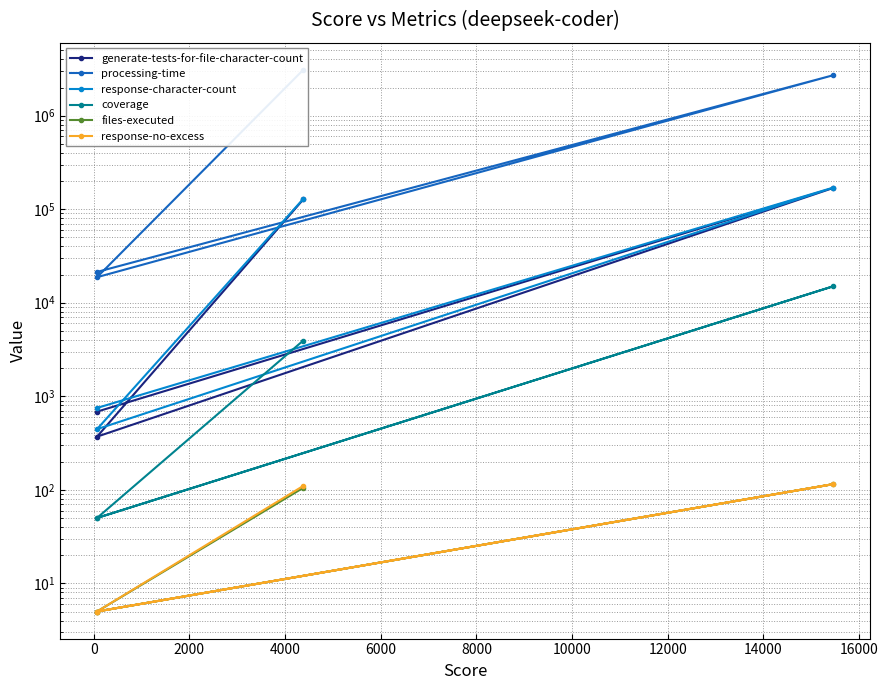

What is the highest value of the coverage series?

15000